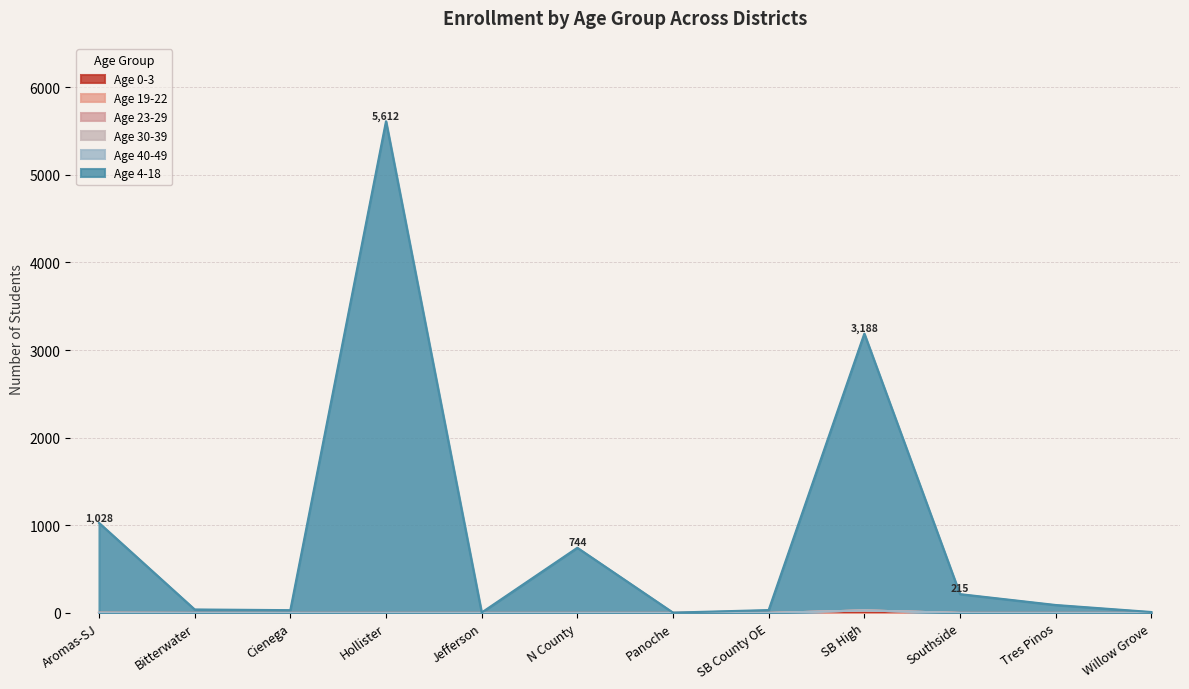

At which category is the sum across all series the highest?

Hollister